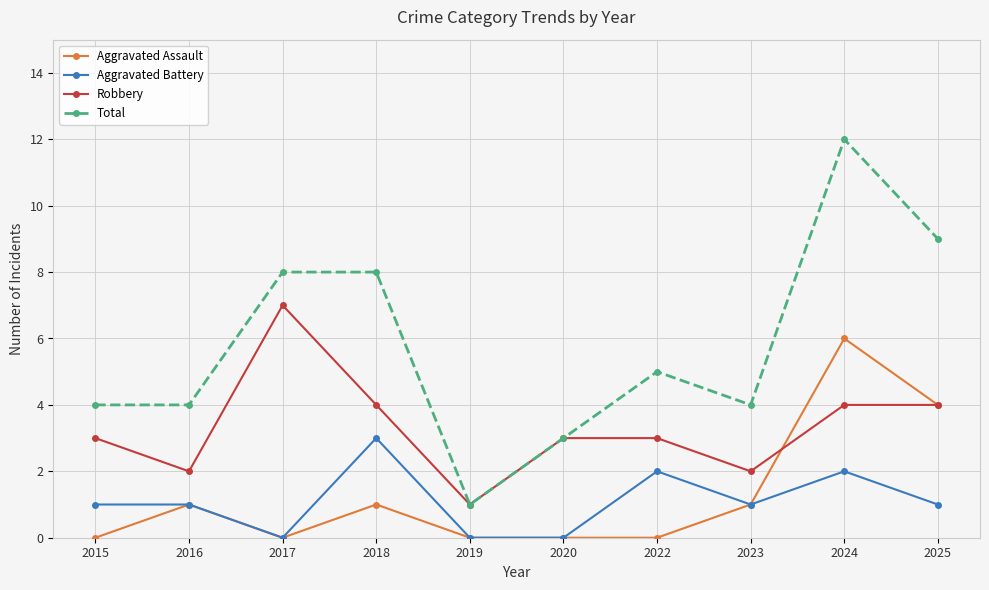

Where is Total nearest to the value 6?

2022